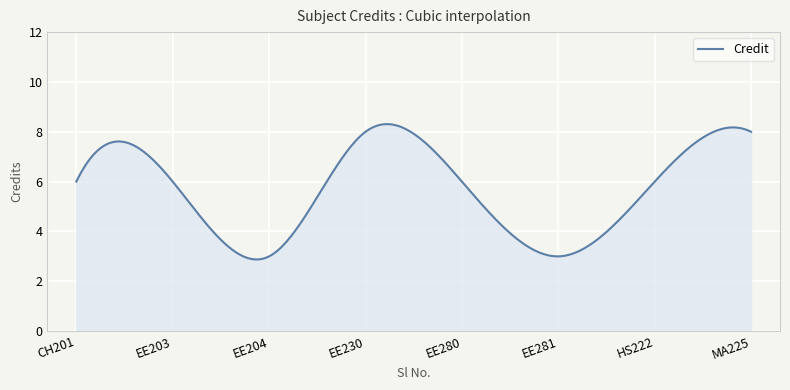

What is the greatest value displayed?

8.3